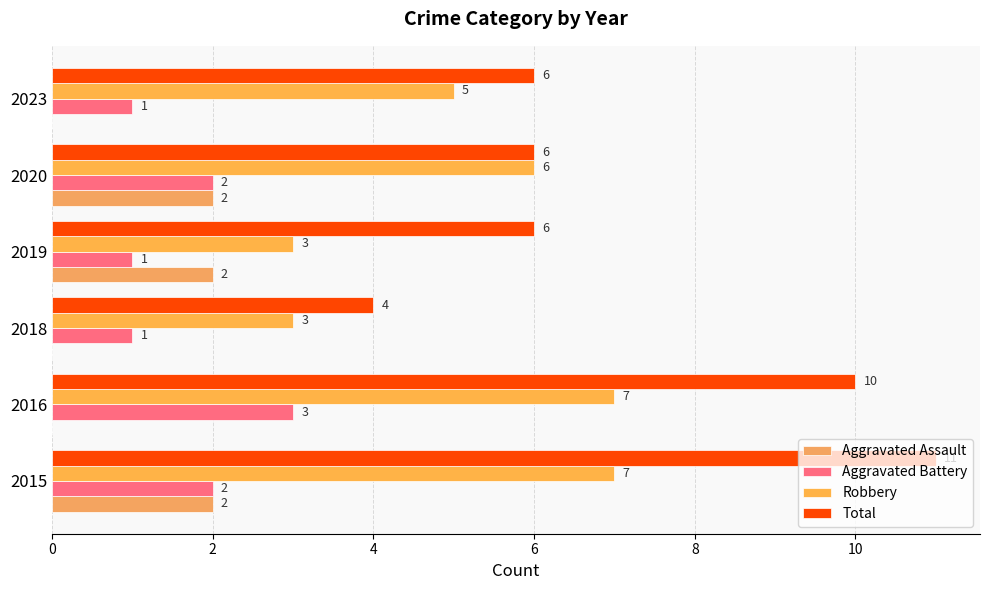

How many categories are shown in the chart?

6